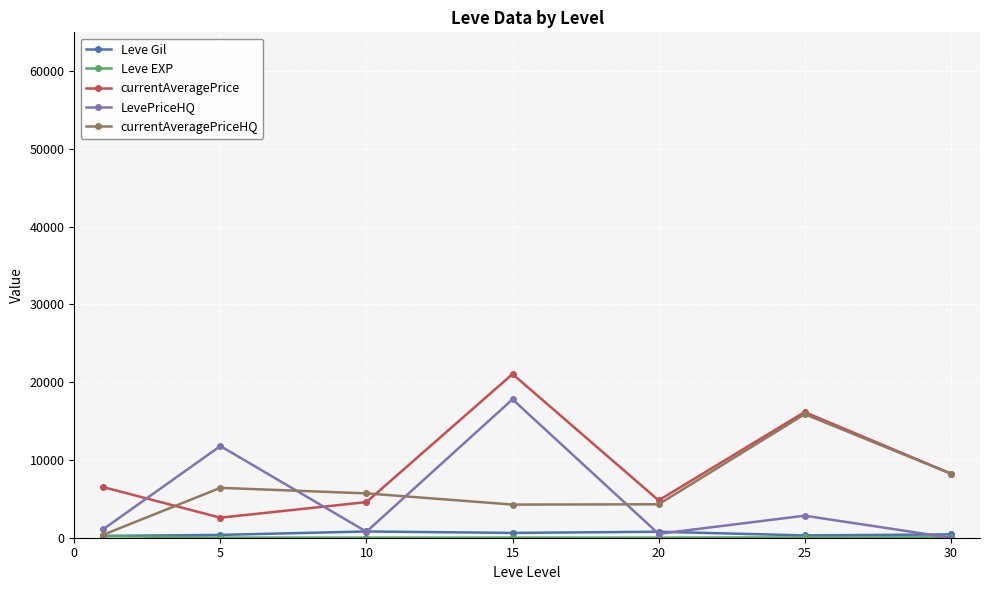

At how many categories does at least one series exceed 1880?

7